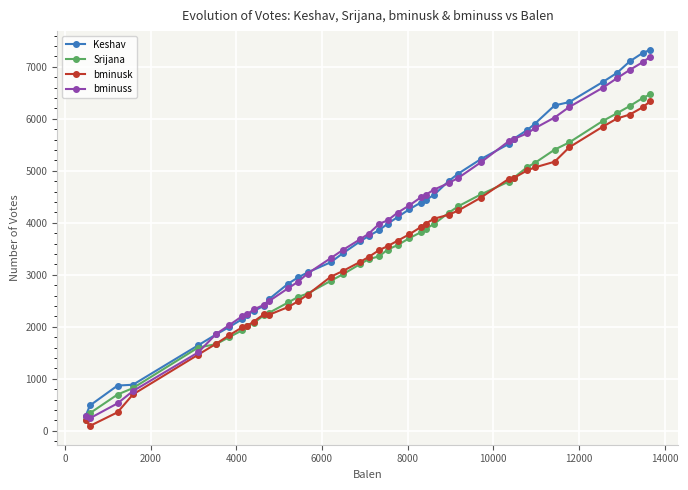

After their last crossing, which series has the higher values: Srijana or bminusk?

Srijana